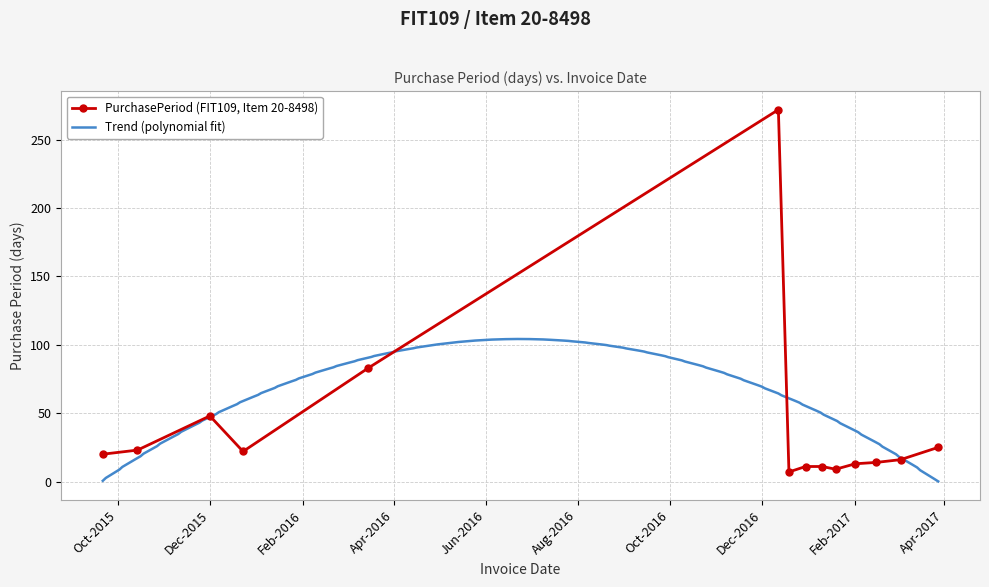

What is the greatest value displayed?

272